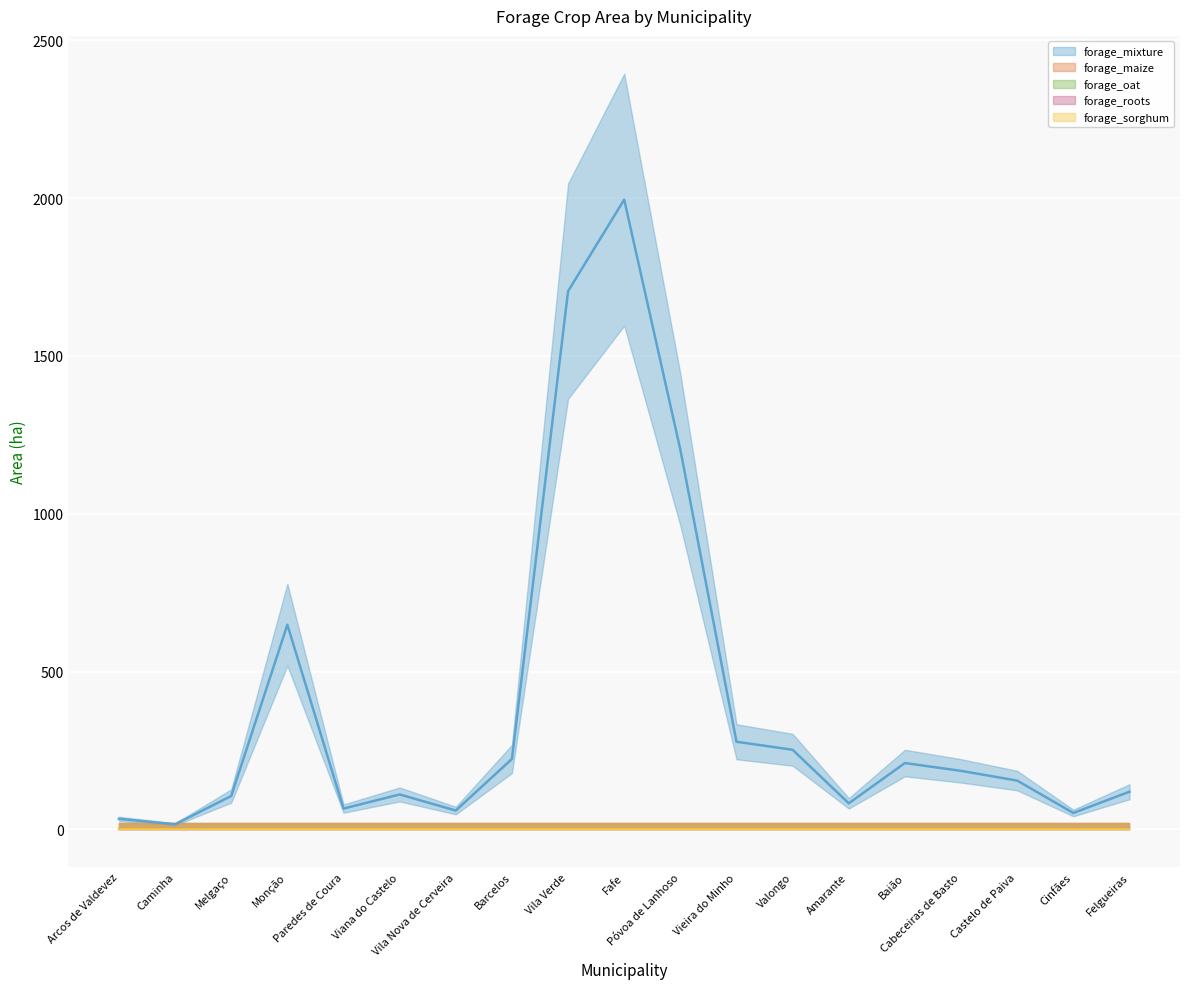

What is the difference between the highest and lowest values at Póvoa de Lanhoso?

1203.0